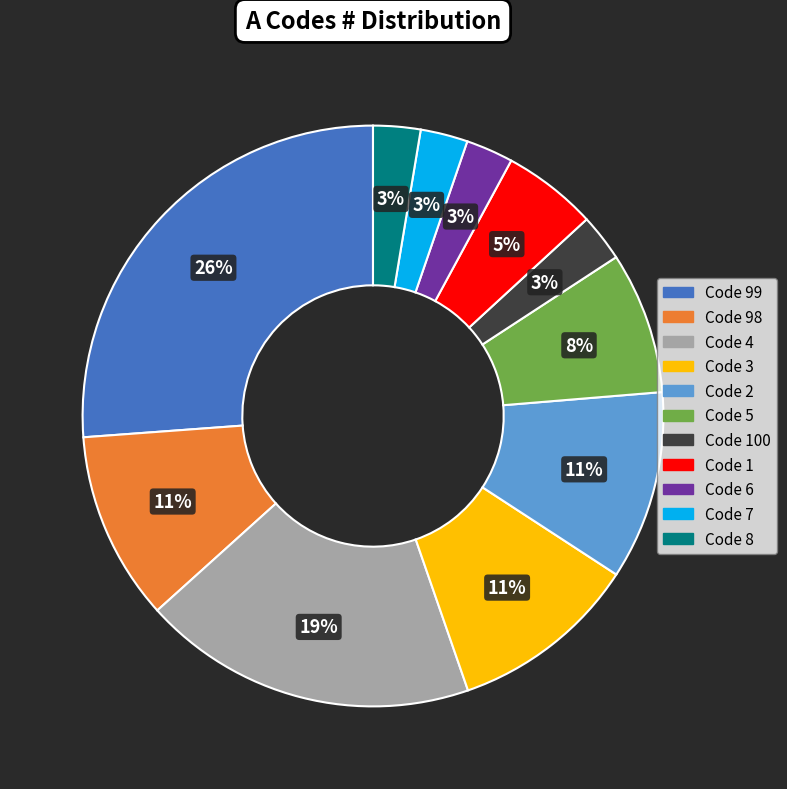

To the nearest percent, what is the average slice percentage?

9%